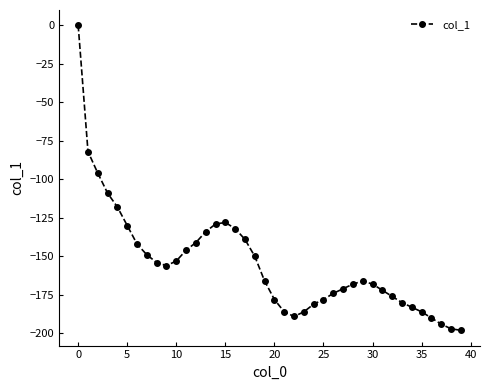

How many points are higher than both their immediate neighbors (excluding endpoints)?

2